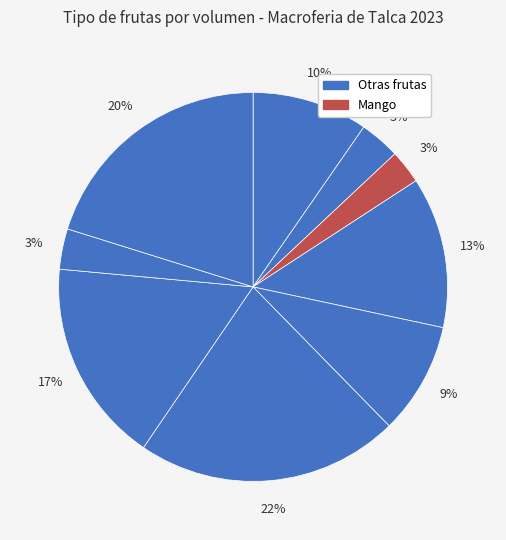

Which category has the smallest portion of the pie?

Mango